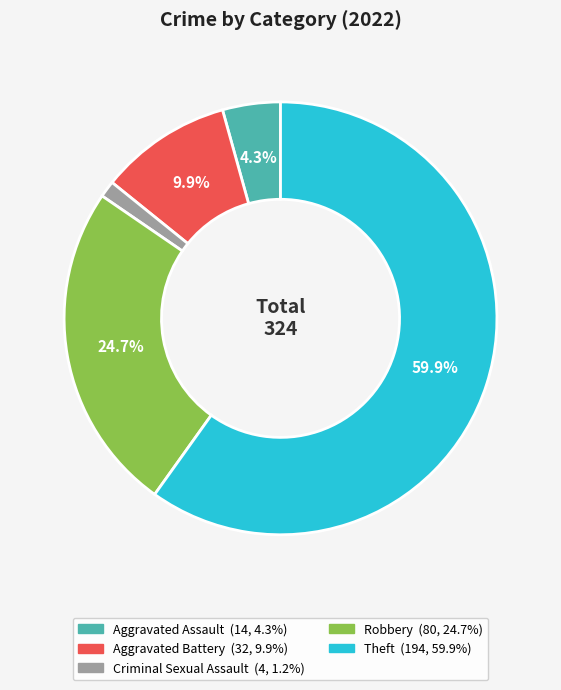

Which slice represents more than half of the pie?

Theft